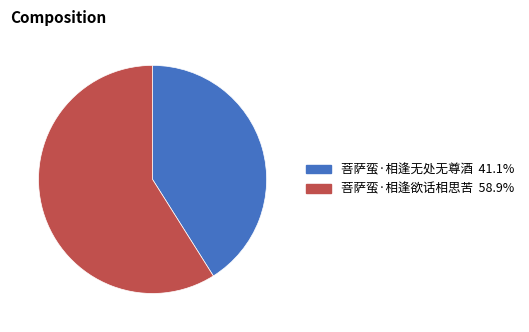

Do 菩萨蛮·相逢欲话相思苦 and 菩萨蛮·相逢无处无尊酒 together represent more than half of the pie?

Yes